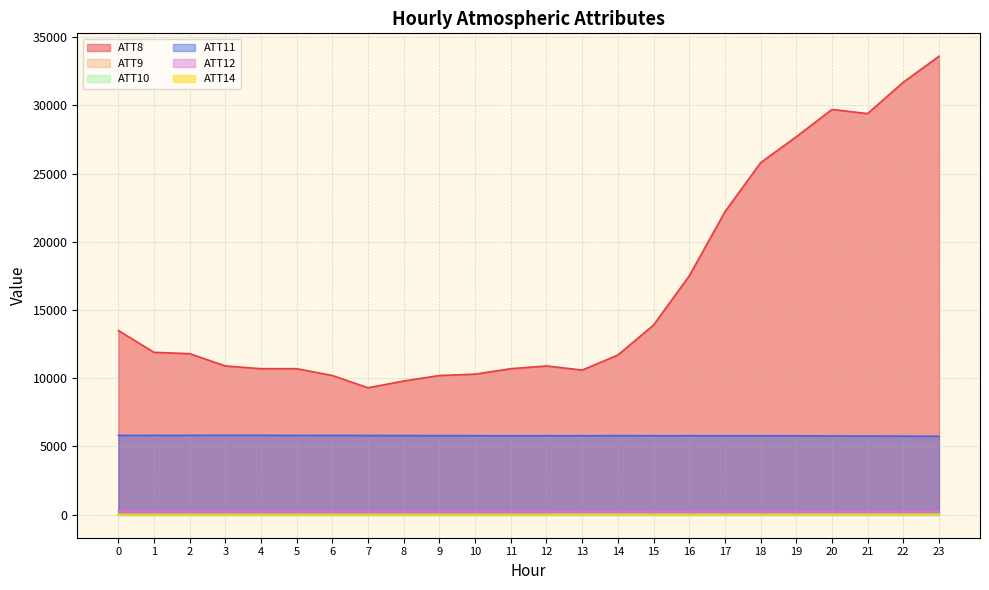

How many interior local peaks does the ATT11 series have?

4